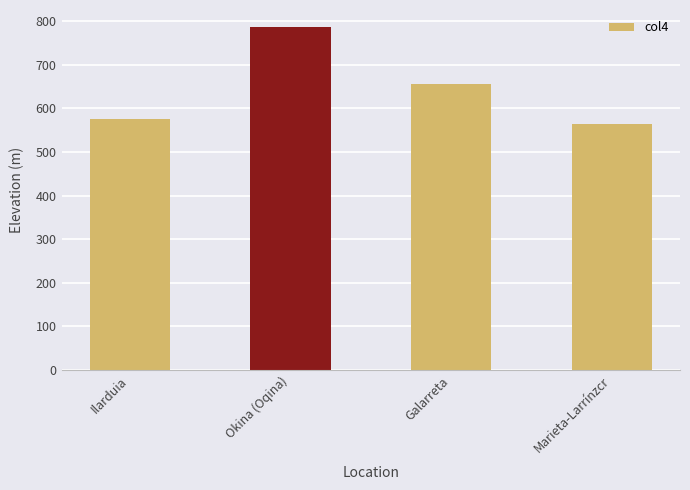

Rank the categories by value from highest to lowest.

Okina (Oqina), Galarreta, Ilarduia, Marieta-Larrínzcr